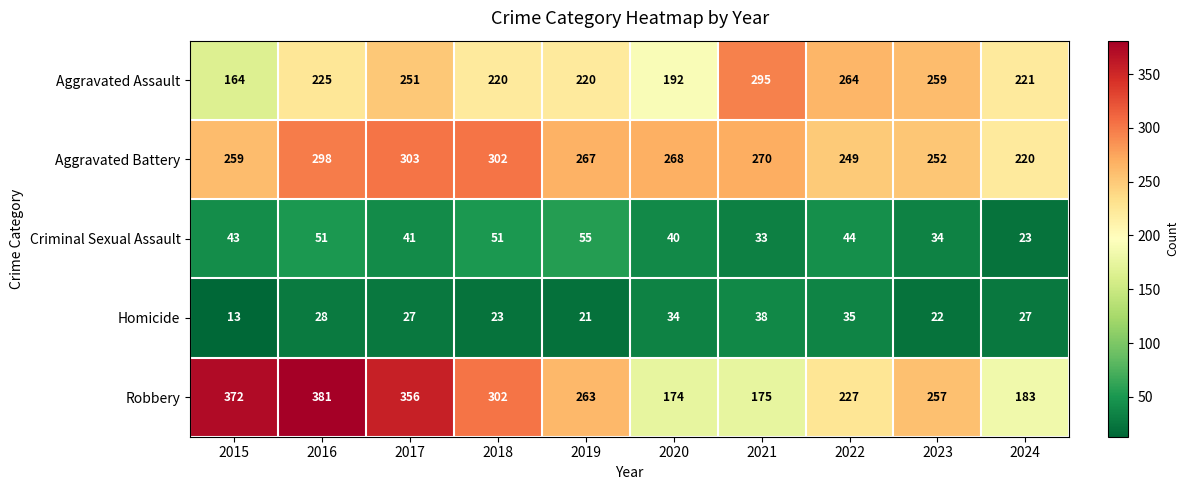

At how many categories does at least one series exceed 137?

10